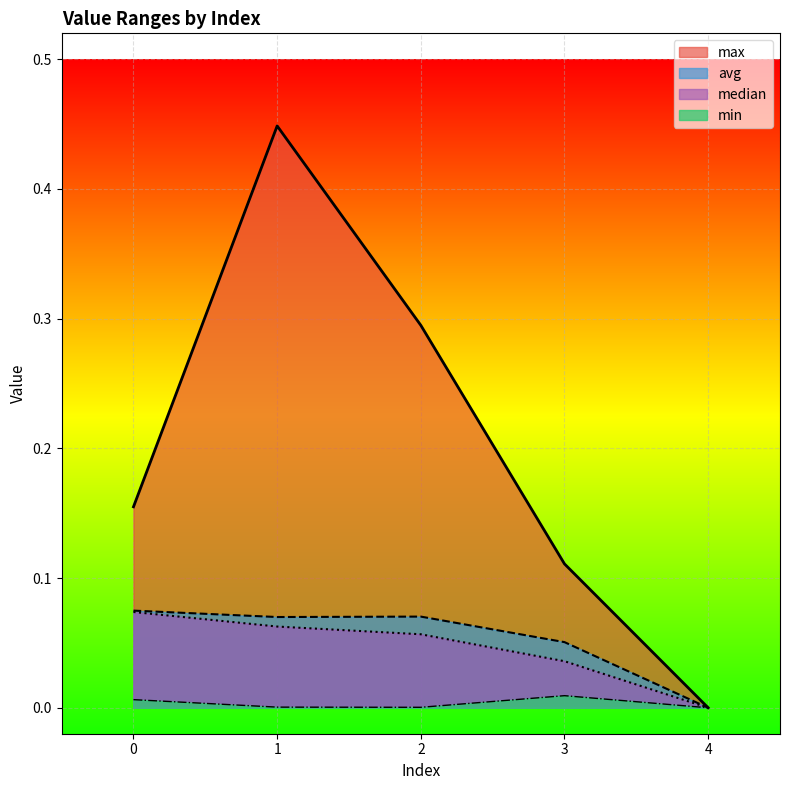

How many interior local valleys does the min series have?

1